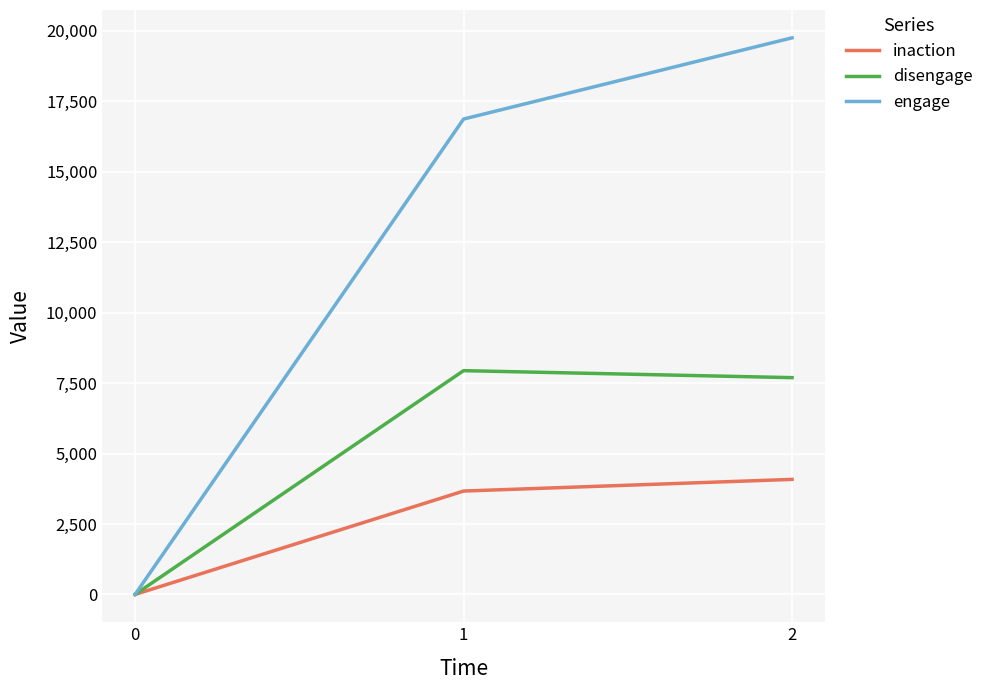

At which category is the sum across all series the highest?

2